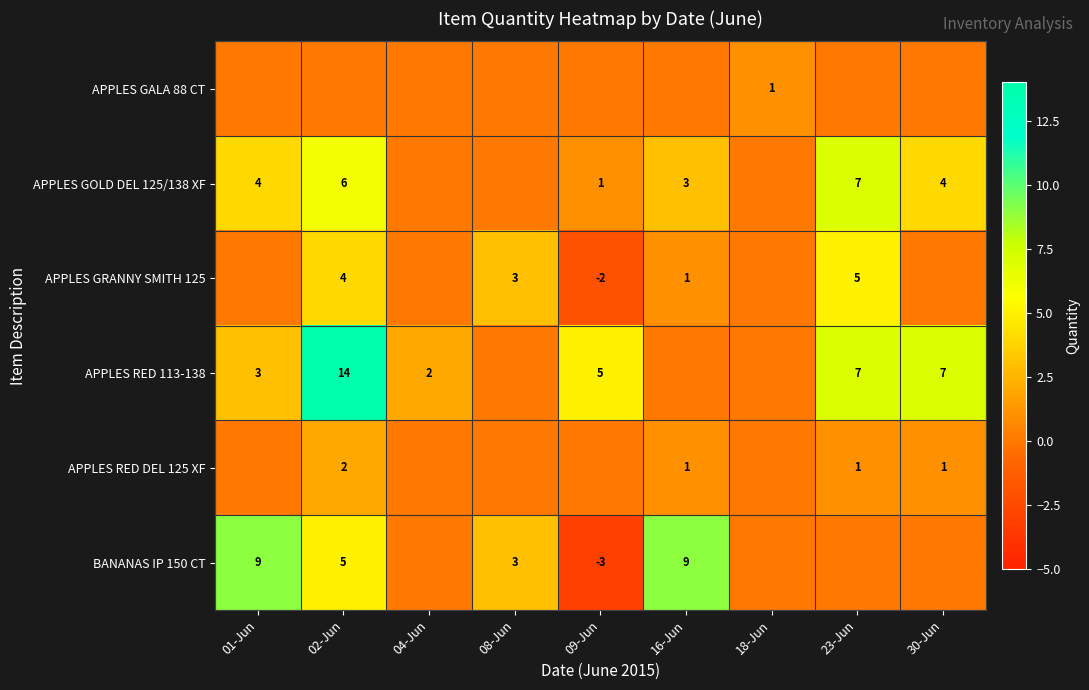

What is the difference between the highest and lowest values at 04-Jun?

2